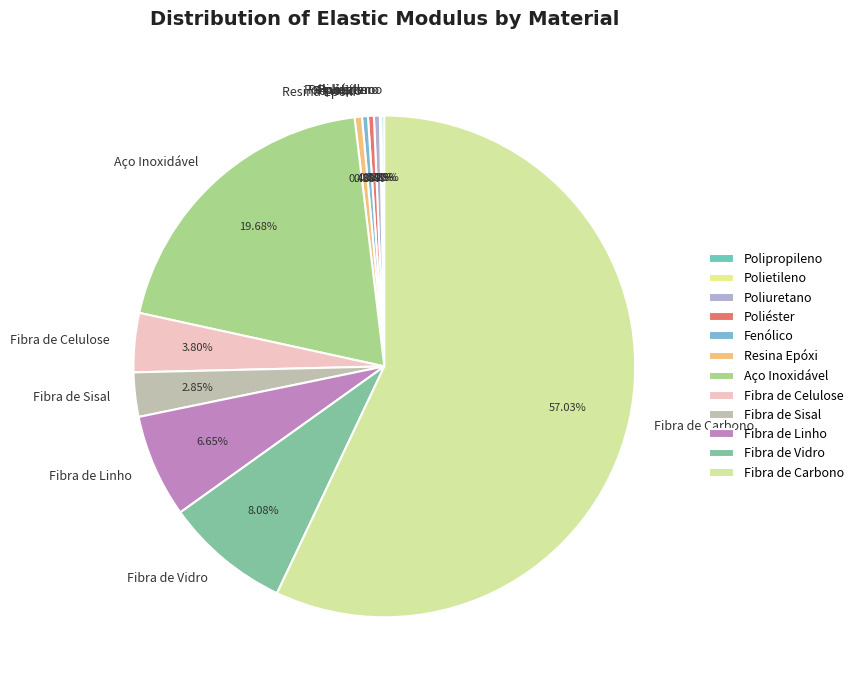

Is it true that Fibra de Celulose is 4% of the pie?

True